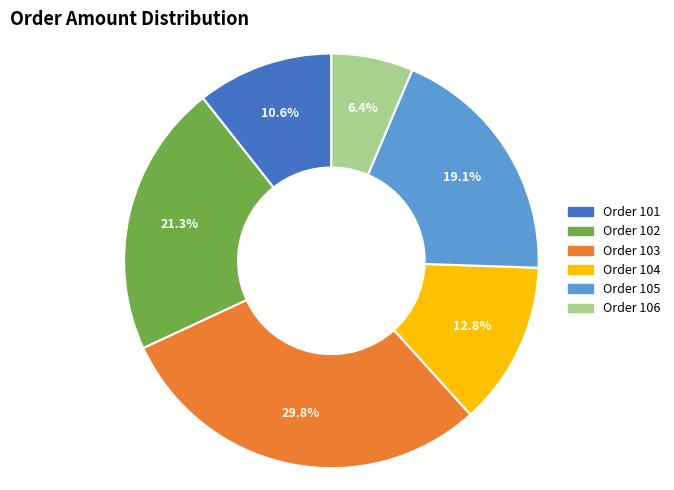

Which slice is the smallest?

Order 106